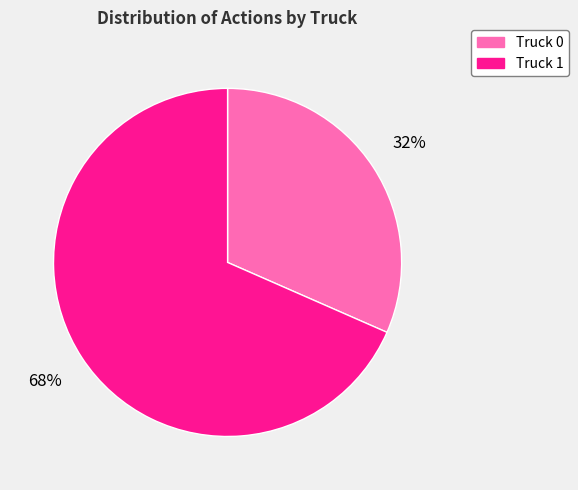

True or false: Truck 1 accounts for 68% of the total.

True